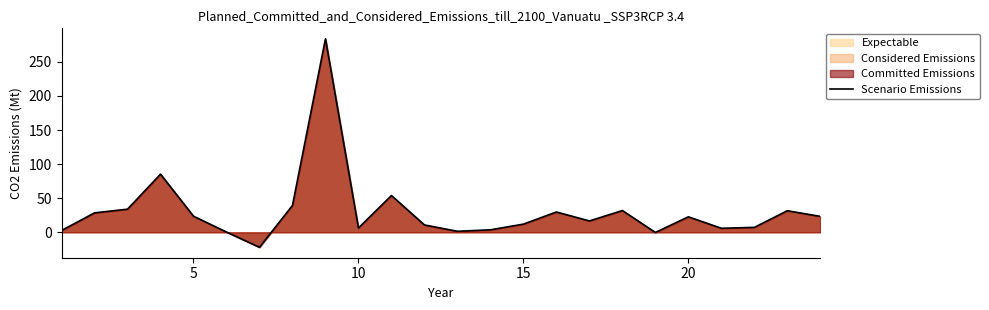

How many data points does each series have?

24